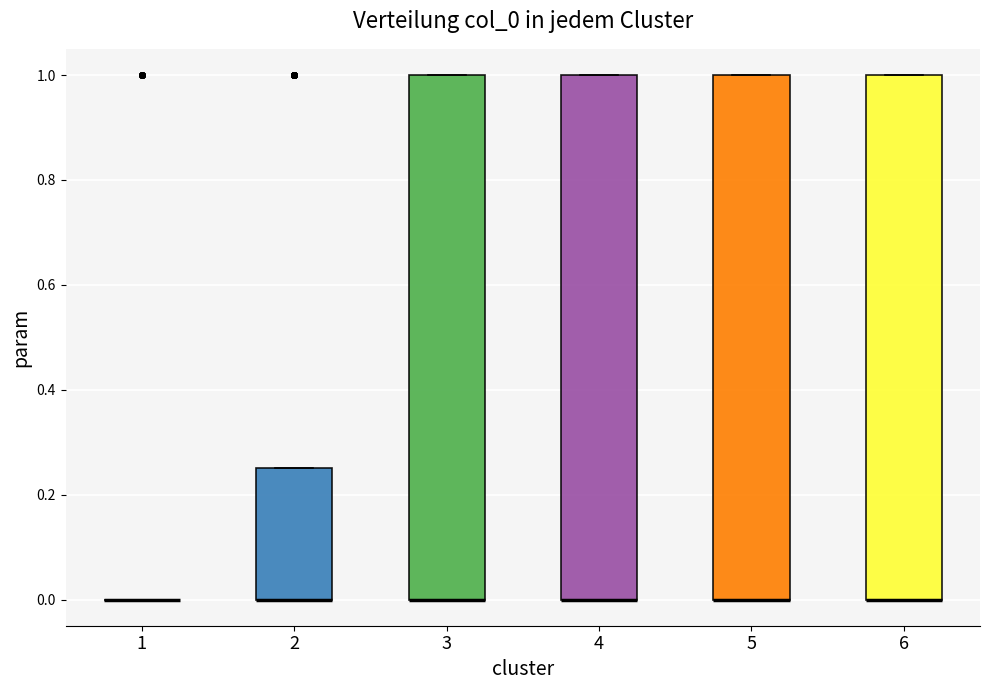

Reading left to right, transcribe this box plot: for each box, give where its median line is, the range the box spans, and where its two whiskers end, as read against the y-axis. The values are not printed on the chart, so give them approximately, as read against the axis.

1: box collapsed to a line at 0.00, whiskers 0.00 to 0.00
2: median 0.00 (drawn on the box's lower edge), box 0.00 to 0.26, whiskers 0.00 to 0.26
3: median 0.00 (drawn on the box's lower edge), box 0.00 to 1.00, whiskers 0.00 to 1.00
4: median 0.00 (drawn on the box's lower edge), box 0.00 to 1.00, whiskers 0.00 to 1.00
5: median 0.00 (drawn on the box's lower edge), box 0.00 to 1.00, whiskers 0.00 to 1.00
6: median 0.00 (drawn on the box's lower edge), box 0.00 to 1.00, whiskers 0.00 to 1.00